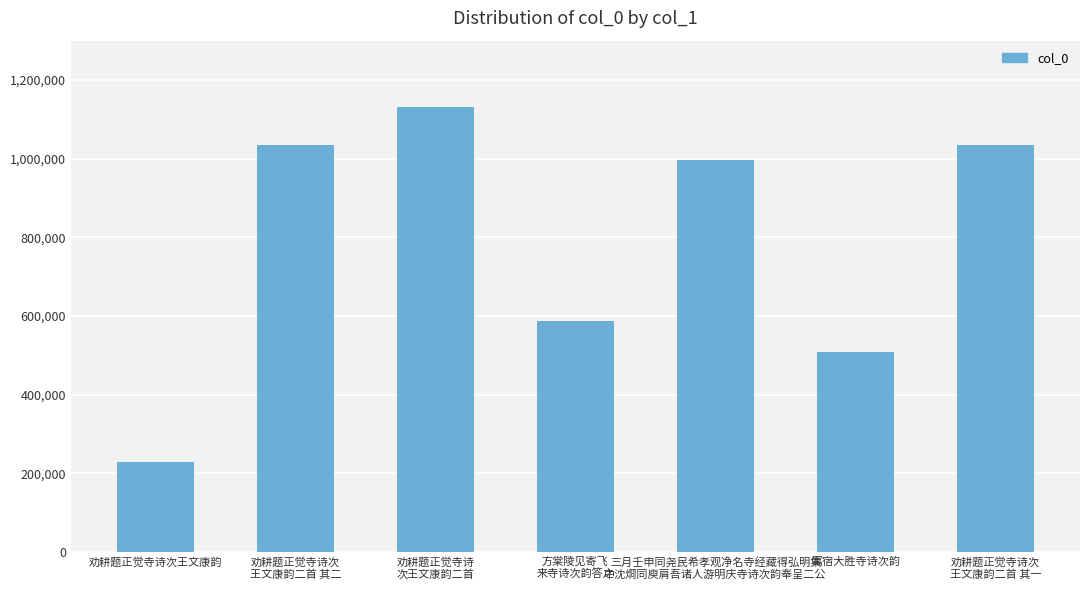

What is the difference between the values at 三月壬申同尧民希孝观净名寺经藏得弘明集
中沈烱同庾肩吾诸人游明庆寺诗次韵奉呈二公 and 方棠陵见寄飞
来寺诗次韵答之?

407805